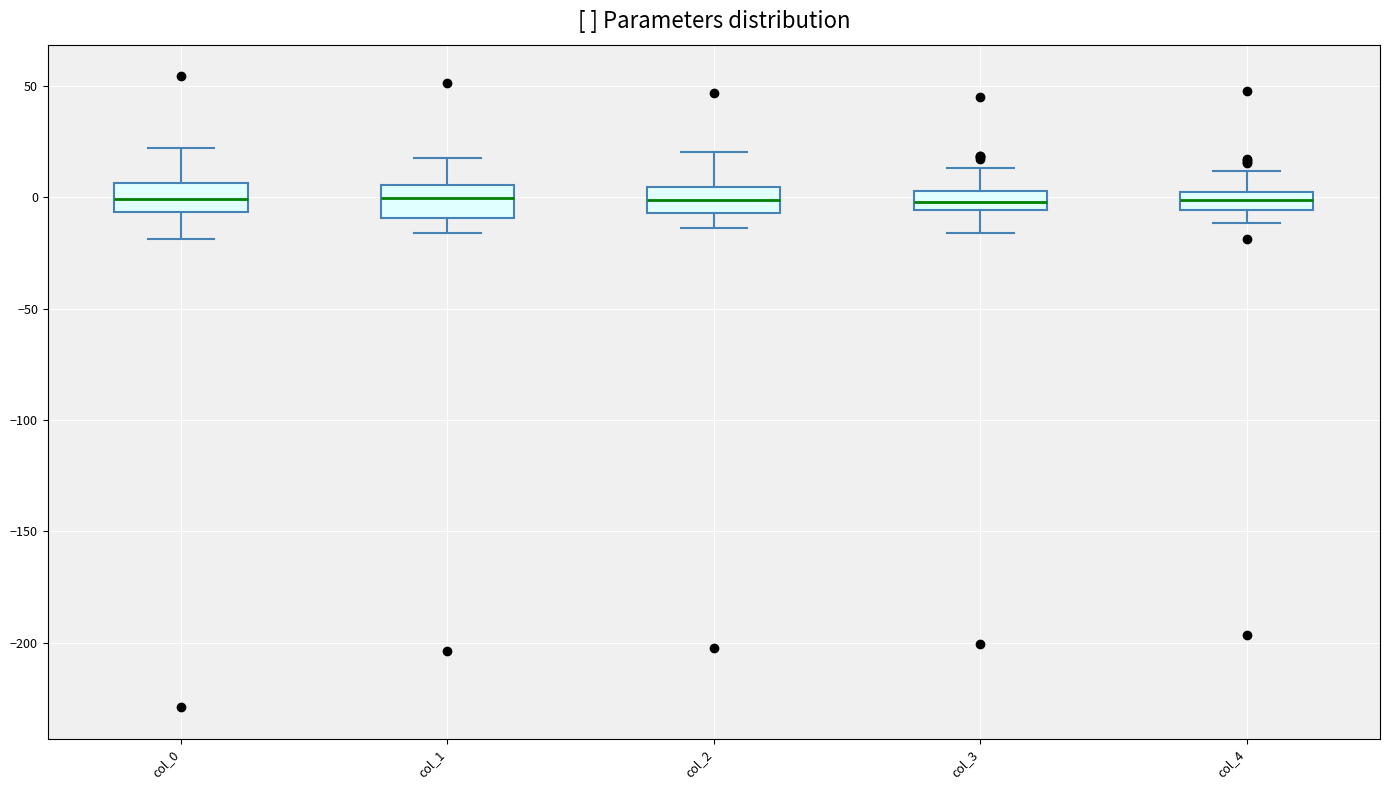

Reading left to right, transcribe this box plot: for each box, give where its median line is, the range the box spans, and where its two whiskers end, as read against the y-axis. The values are not printed on the chart, so give them approximately, as read against the axis.

col_0: median 0, box -5 to 5, whiskers -20 to 20
col_1: median 0, box -10 to 5, whiskers -15 to 20
col_2: median 0, box -5 to 5, whiskers -15 to 20
col_3: median 0, box -5 to 5, whiskers -15 to 15
col_4: median 0 (inside the box), box -5 to 0, whiskers -10 to 10